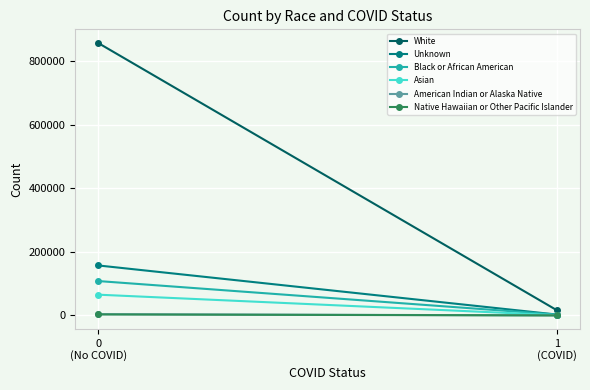

What is the total value across all series at 0
(No COVID)?

1196171